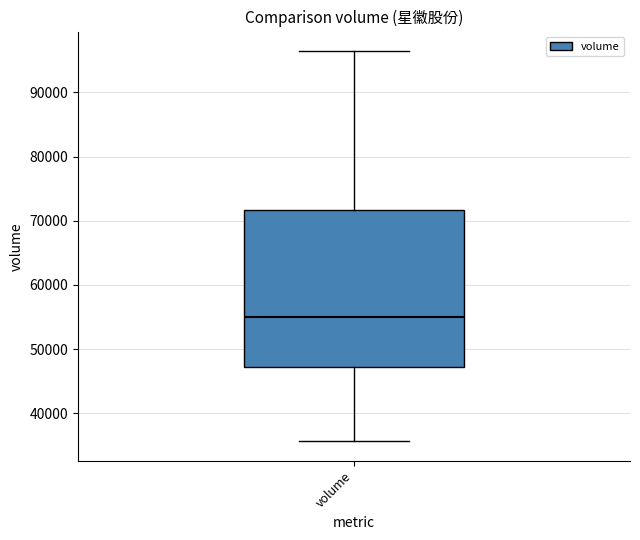

Transcribe this box plot: give where the median line is, the range the box spans, and where the two whiskers end, as read against the y-axis. The values are not printed on the chart, so give them approximately, as read against the axis.

median 55000, box 47000 to 72000, whiskers 36000 to 96000